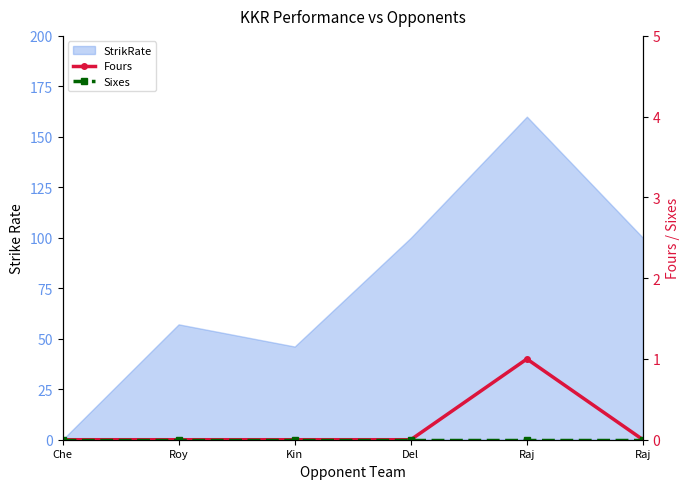

True or false: Sixes has more than 0 points higher than both neighbors.

False